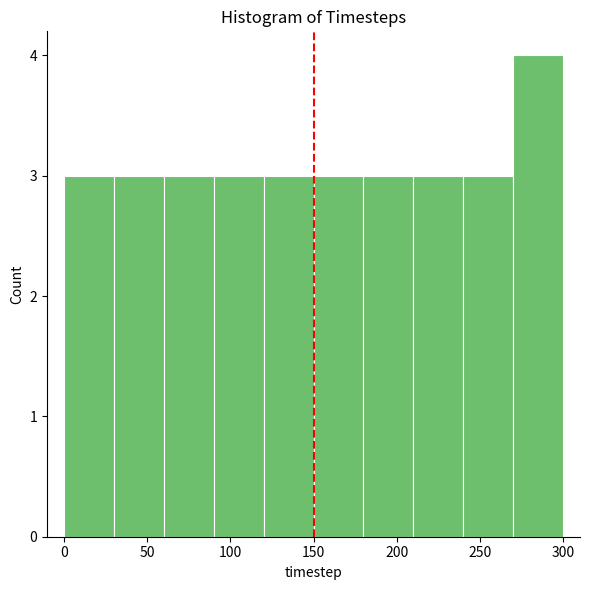

How tall is the bar that spans 210 to 240 on the x-axis? The values are not printed on the chart, so give them approximately, as read against the axis.

3